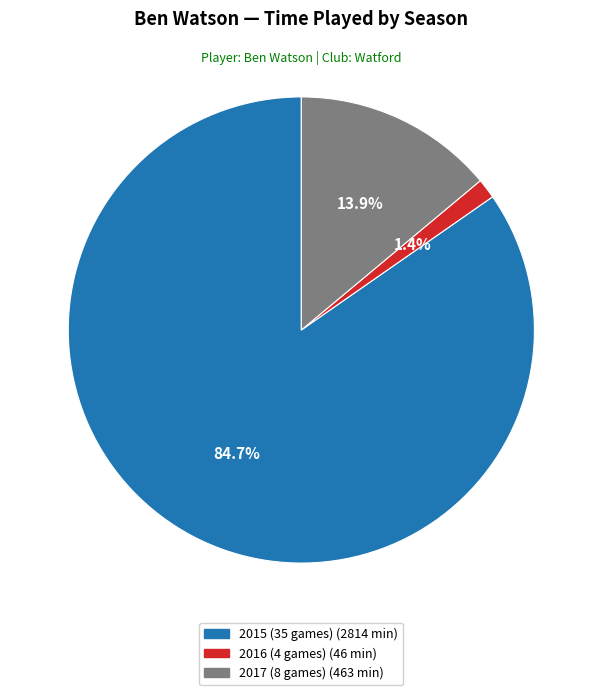

To the nearest percent, what percentage of the pie is 2016 (4 games)?

1%